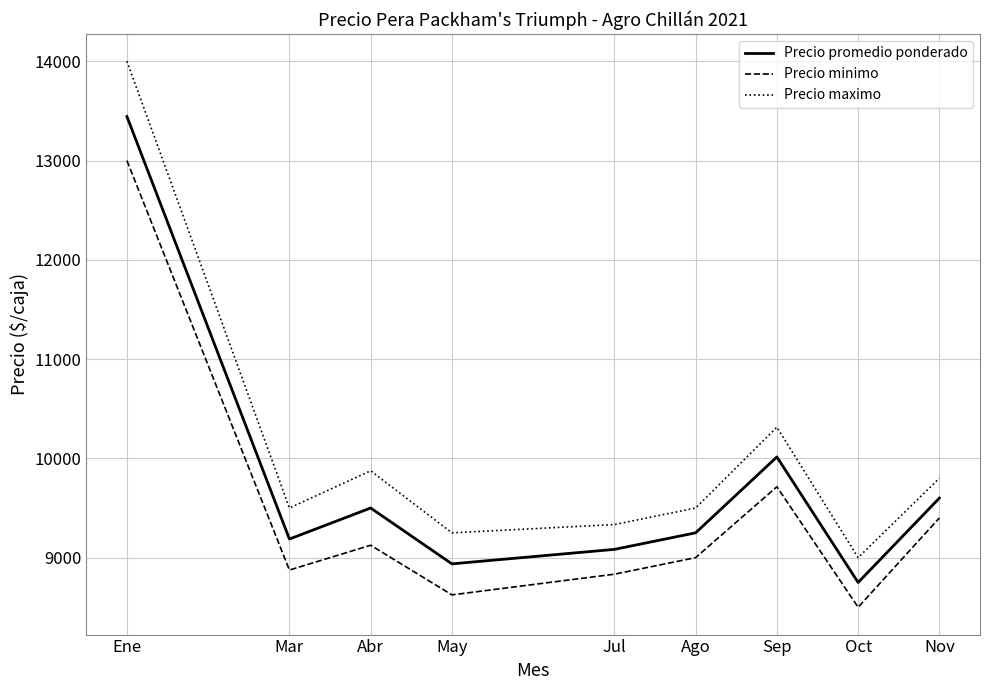

Which series has the largest total across all categories?

Precio maximo